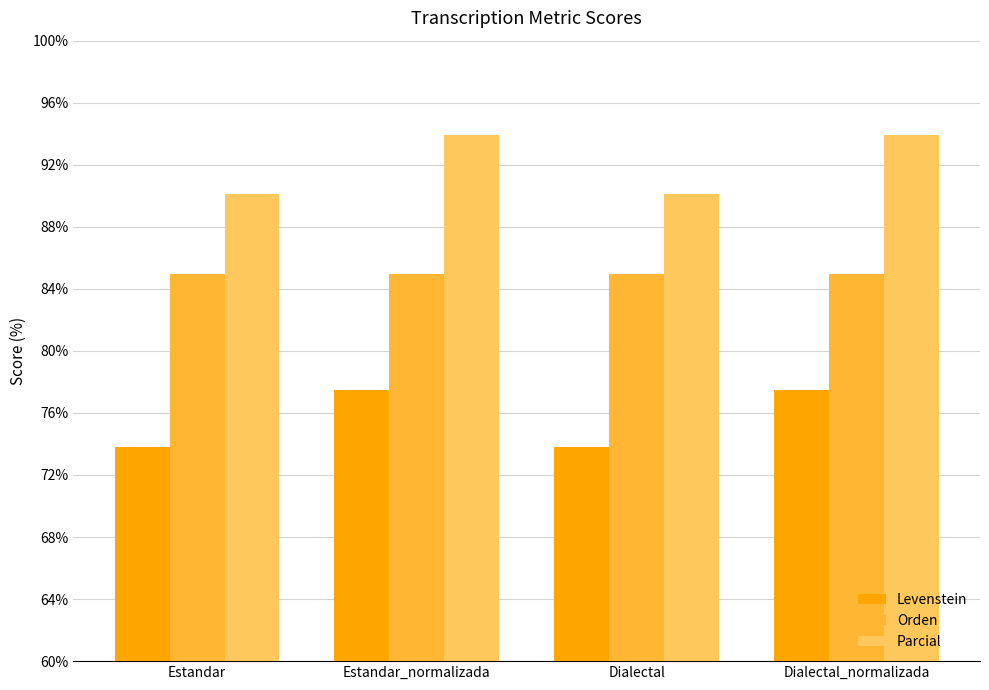

Which series has the largest total across all categories?

Parcial